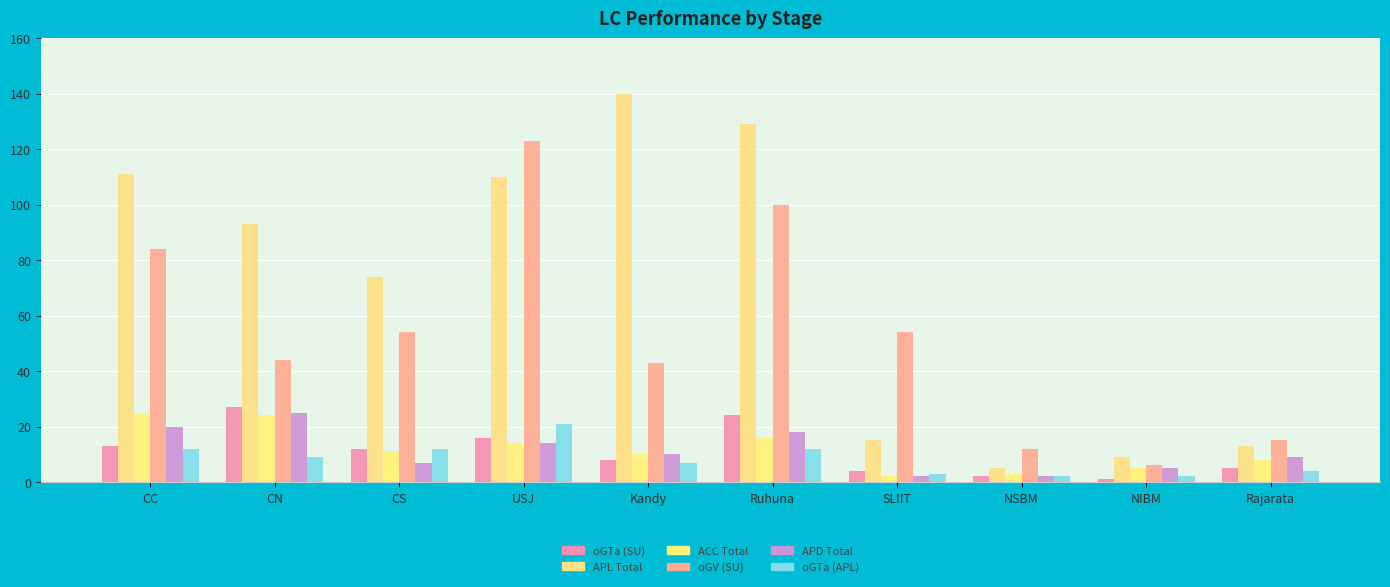

Which category has the lowest value across all series?

NIBM